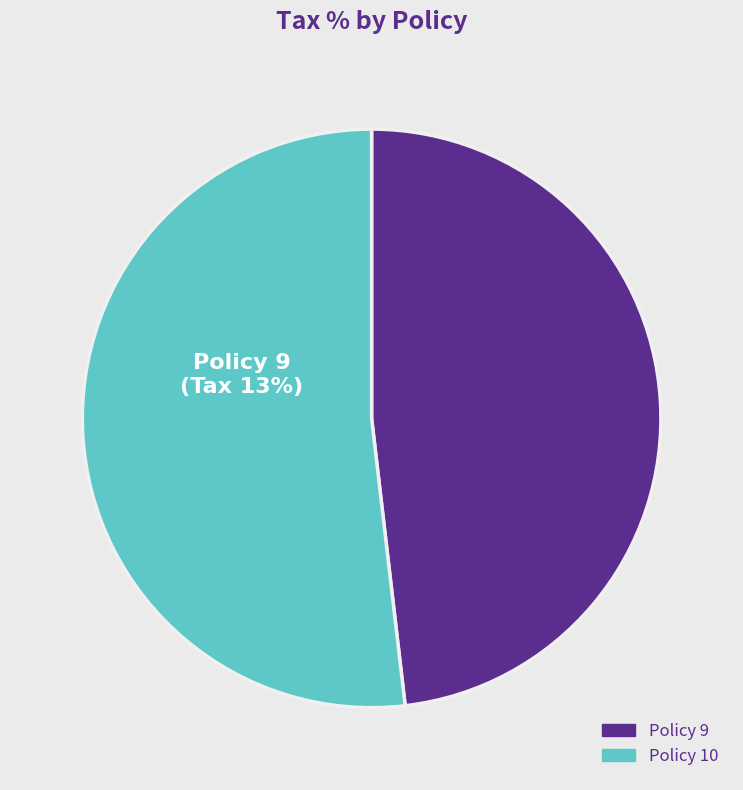

To the nearest percent, what is the average slice percentage?

50%